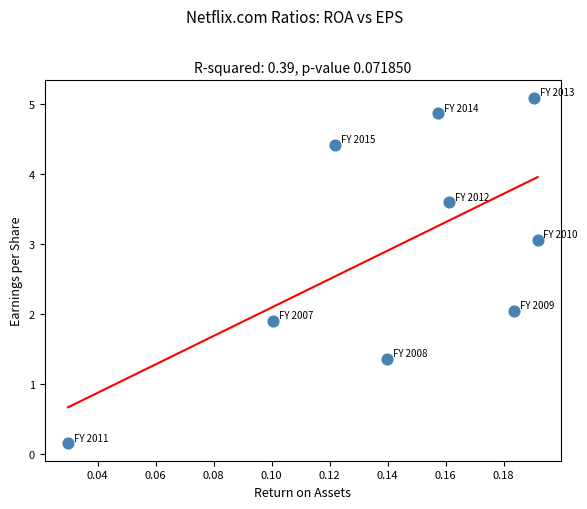

What is the average Y value?

2.9